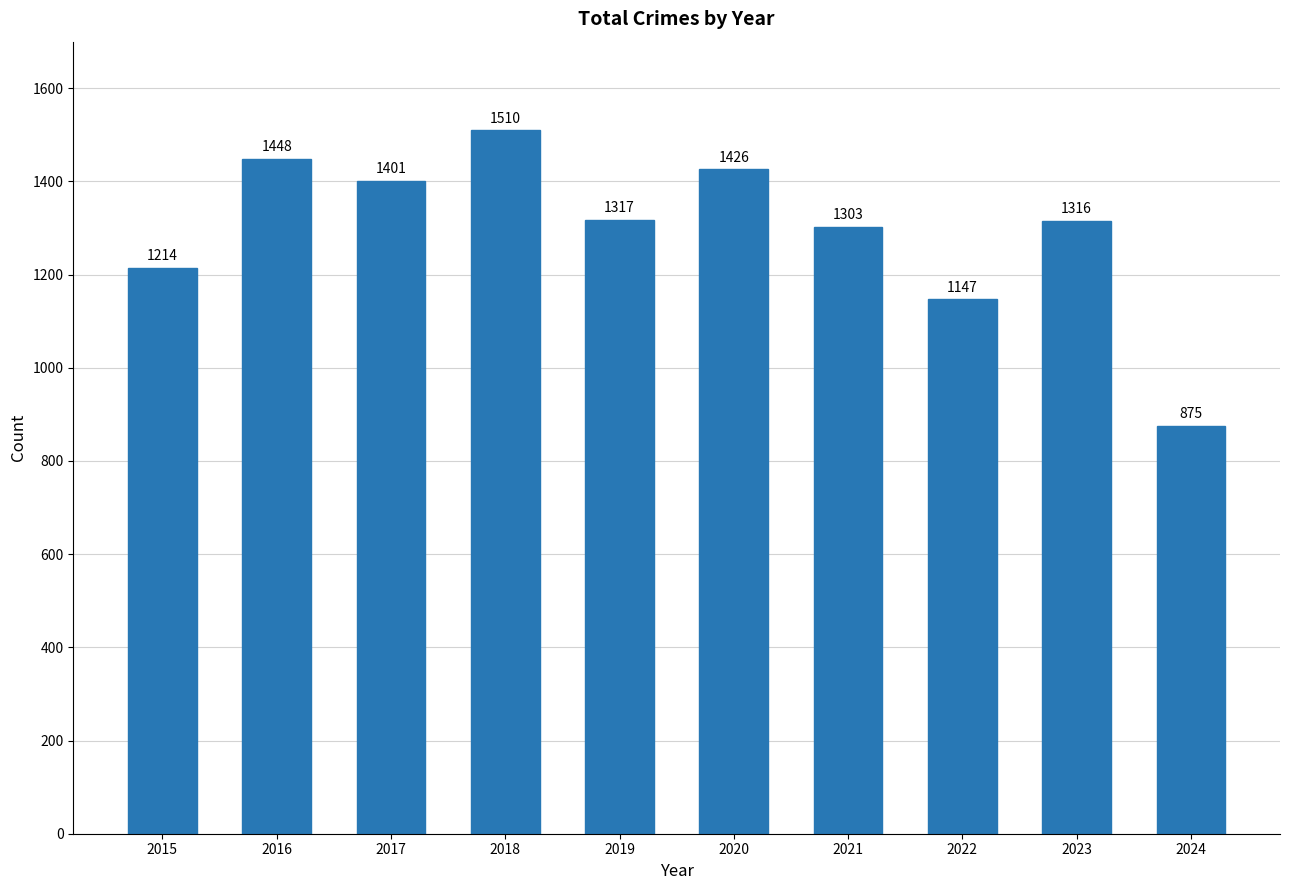

What is the ratio of the value at 2020 to the value at 2019?

1.1